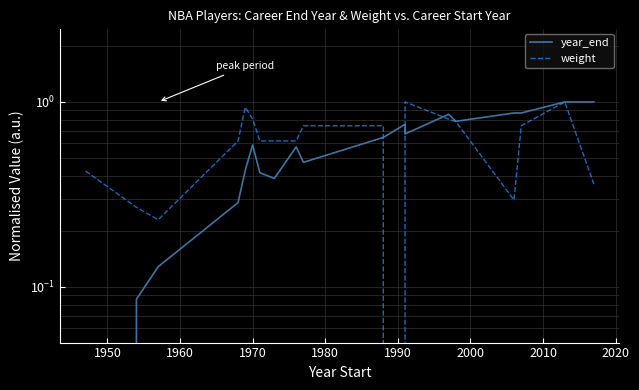

How many intersections are there between weight and year_end?

3